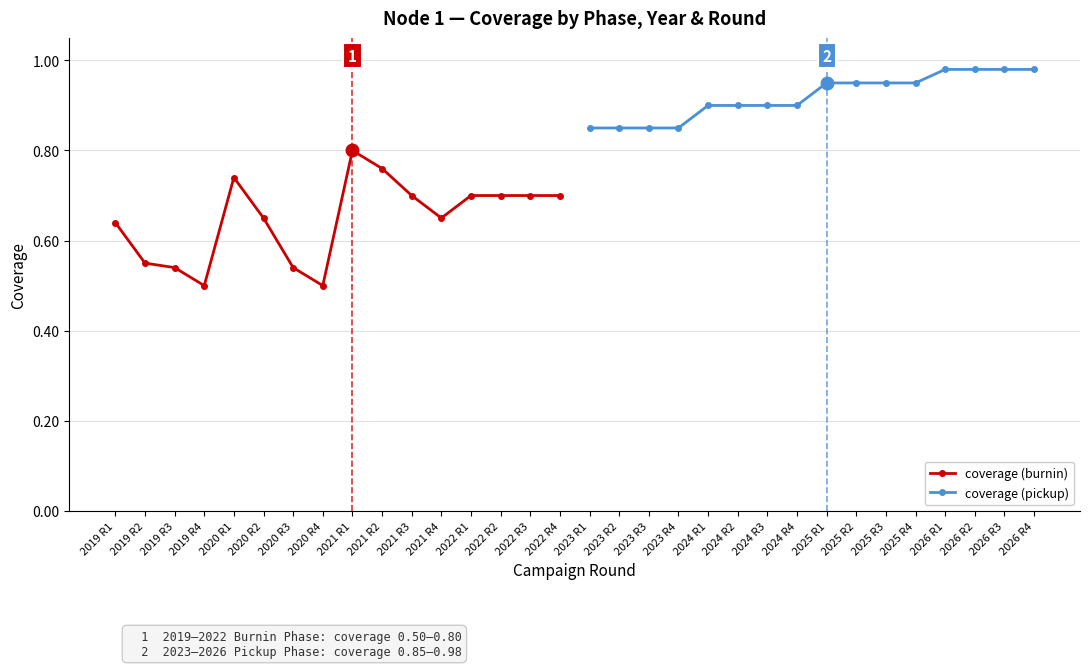

Rank the series by their maximum value, from highest to lowest.

coverage (pickup), coverage (burnin)